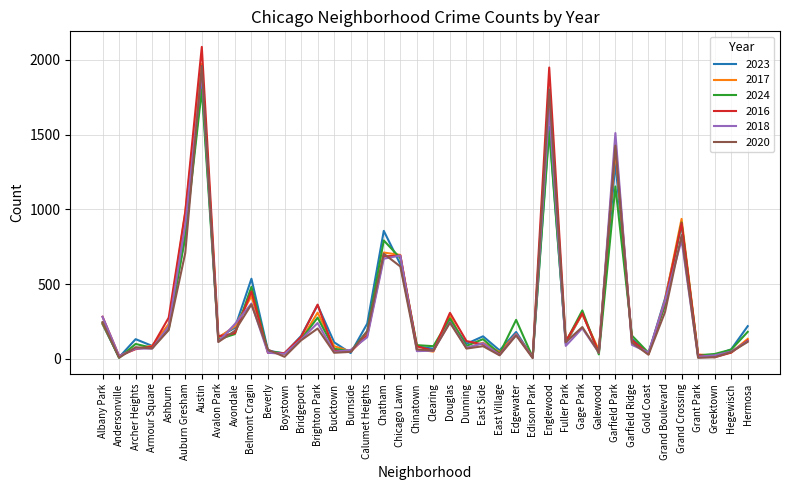

After their last crossing, which series has the higher values: 2017 or 2024?

2024